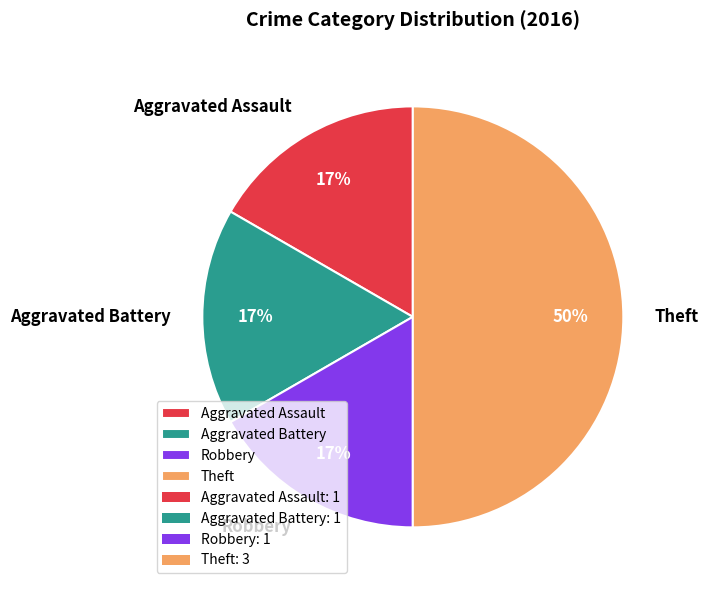

Does Robbery represent more than half of the total?

No